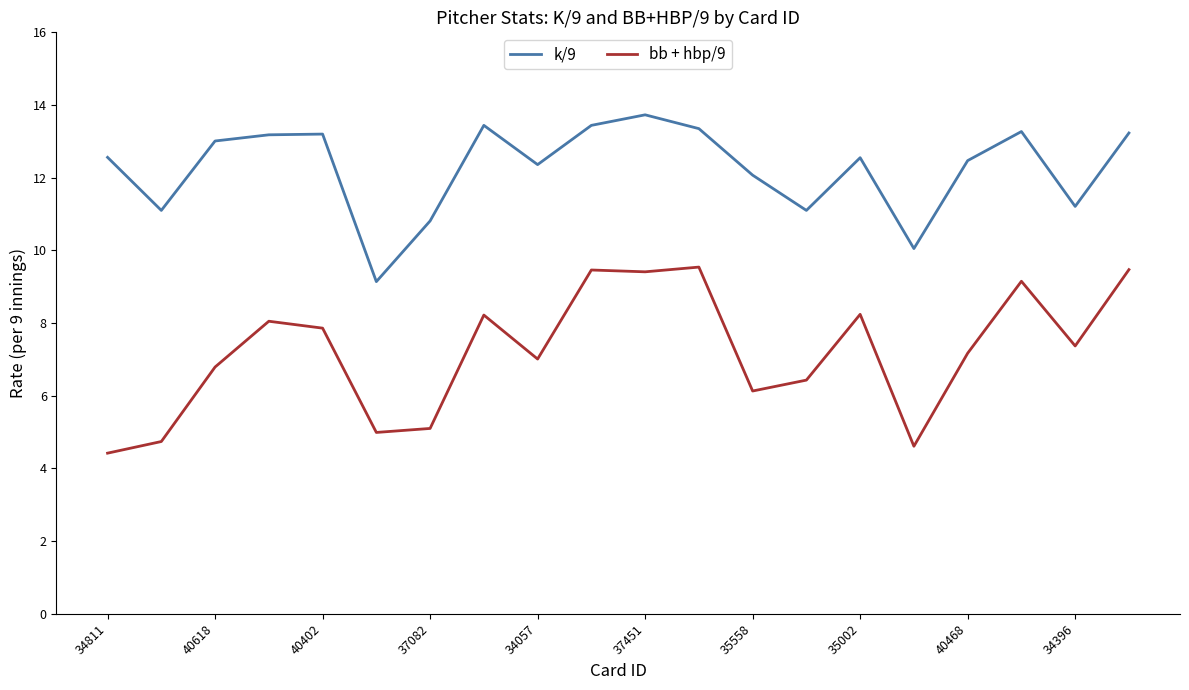

Which series has the largest range (max minus min)?

bb + hbp/9